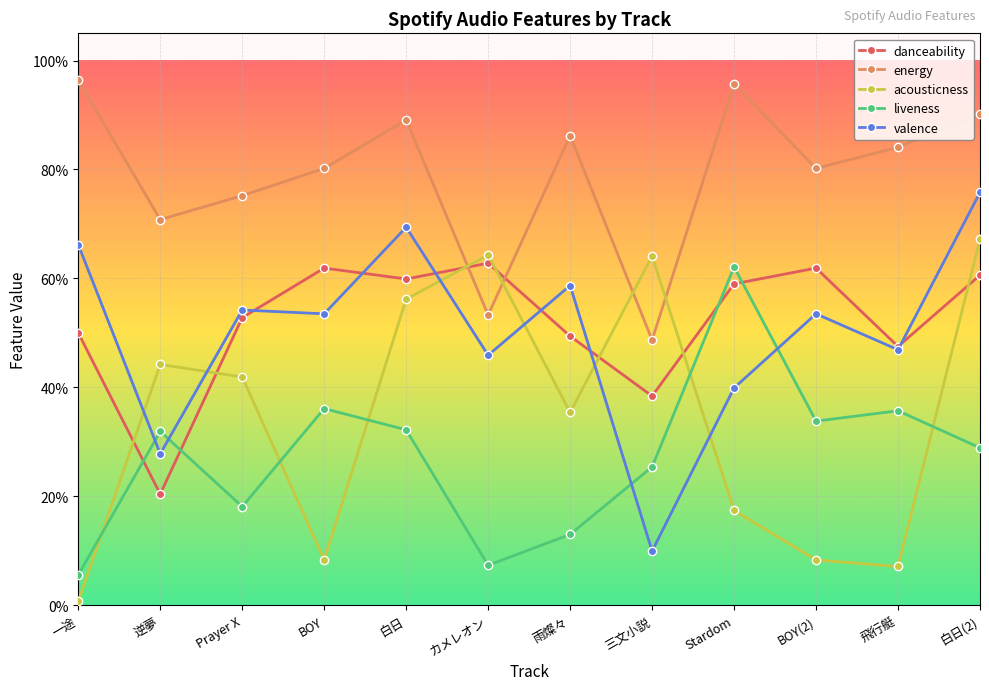

What are all the series names shown in the legend?

danceability, energy, acousticness, liveness, valence